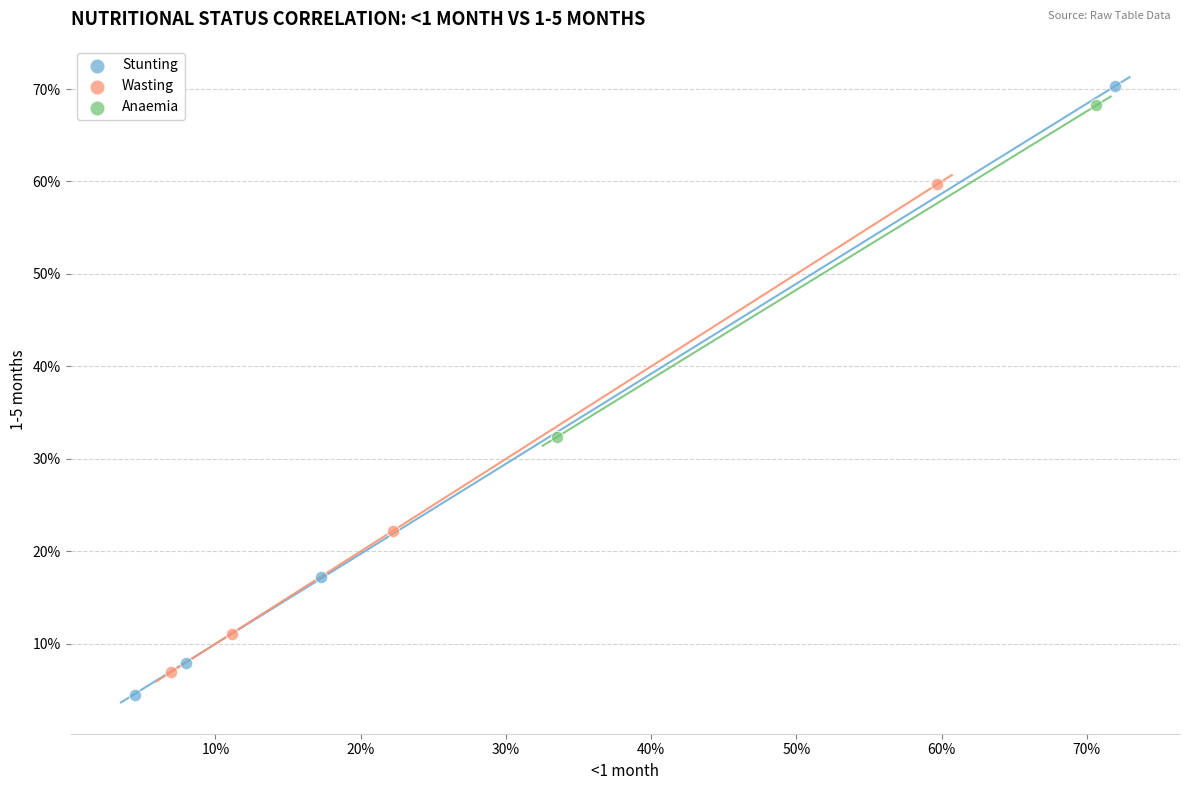

What are all the series names shown in the legend?

Stunting, Wasting, Anaemia